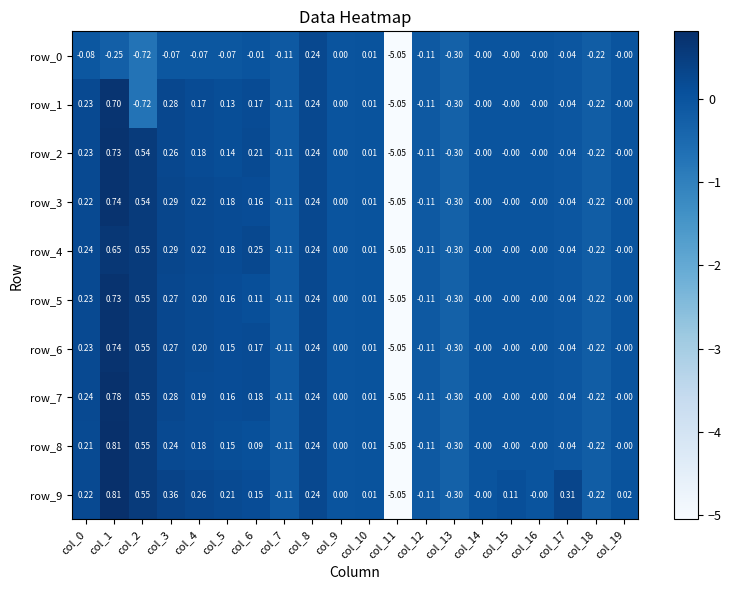

Is the value of row_0 at col_4 greater than the value of row_1 at col_9?

No